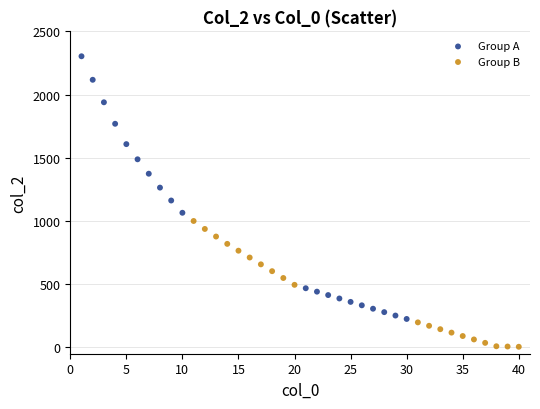

What are all the series names shown in the legend?

Group A, Group B